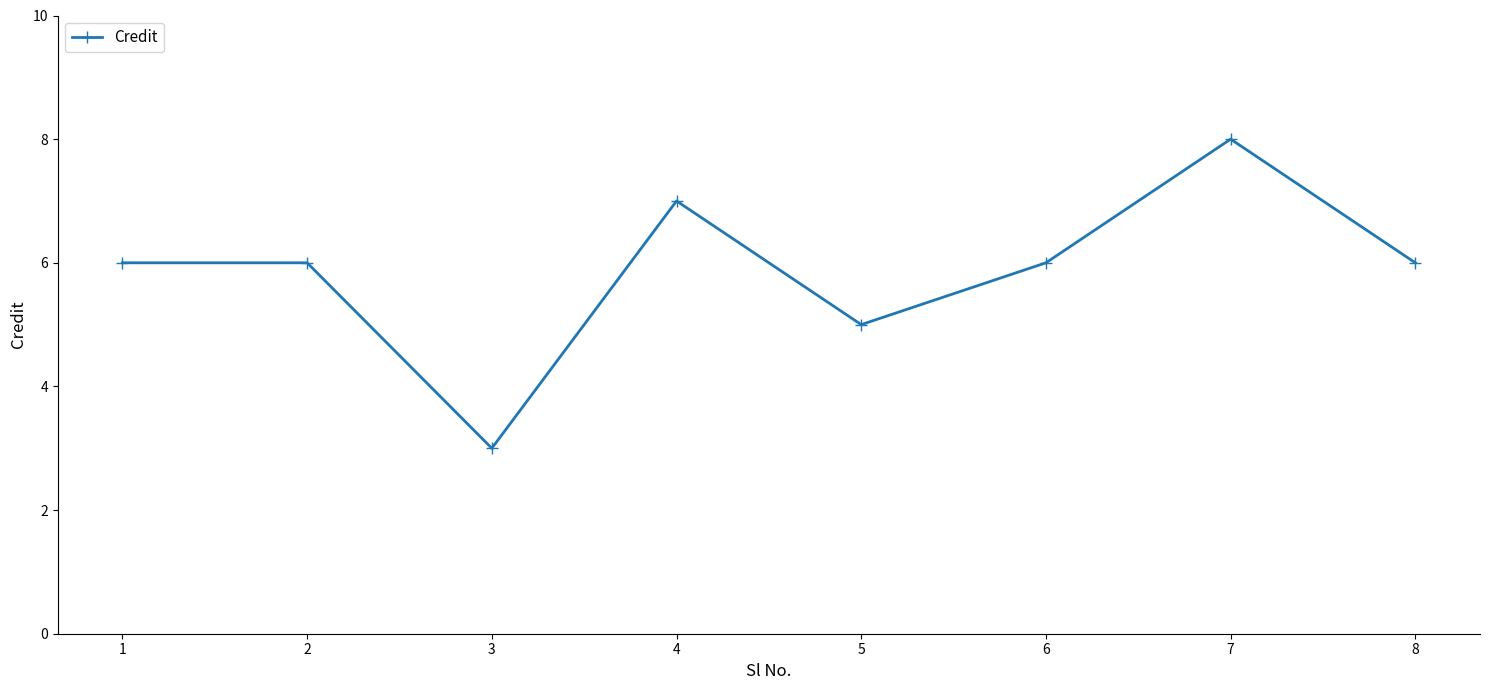

Is this an area chart (filled region under the line)?

No